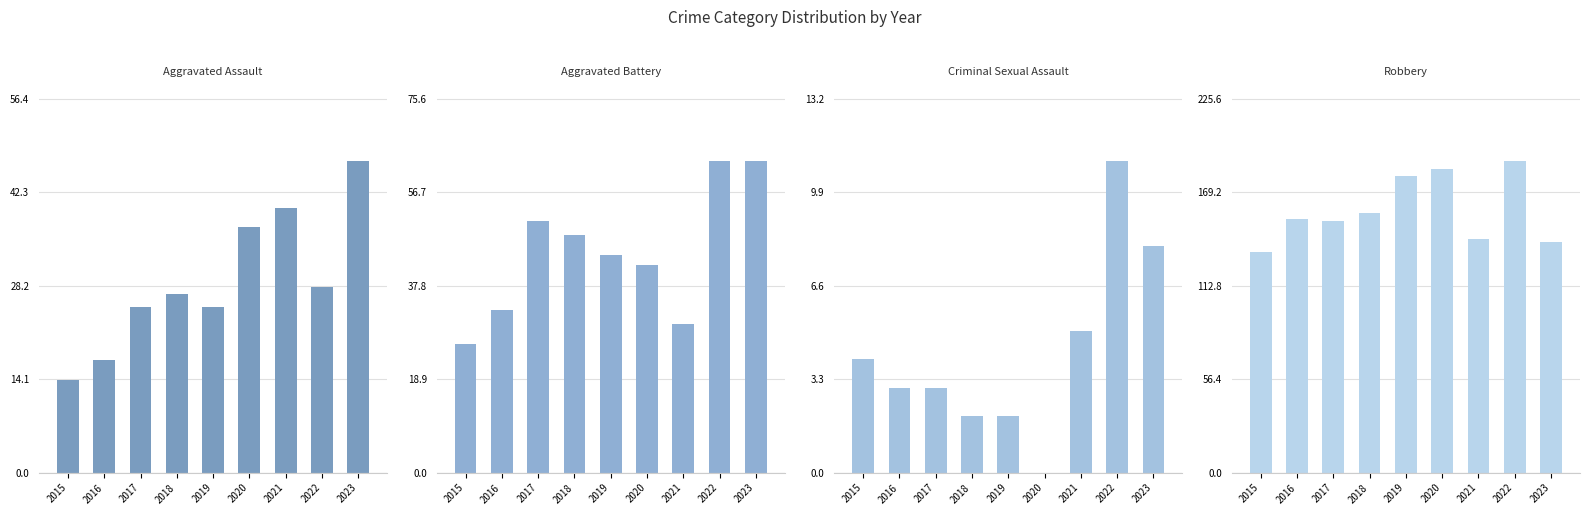

At how many categories does at least one series exceed 59?

9